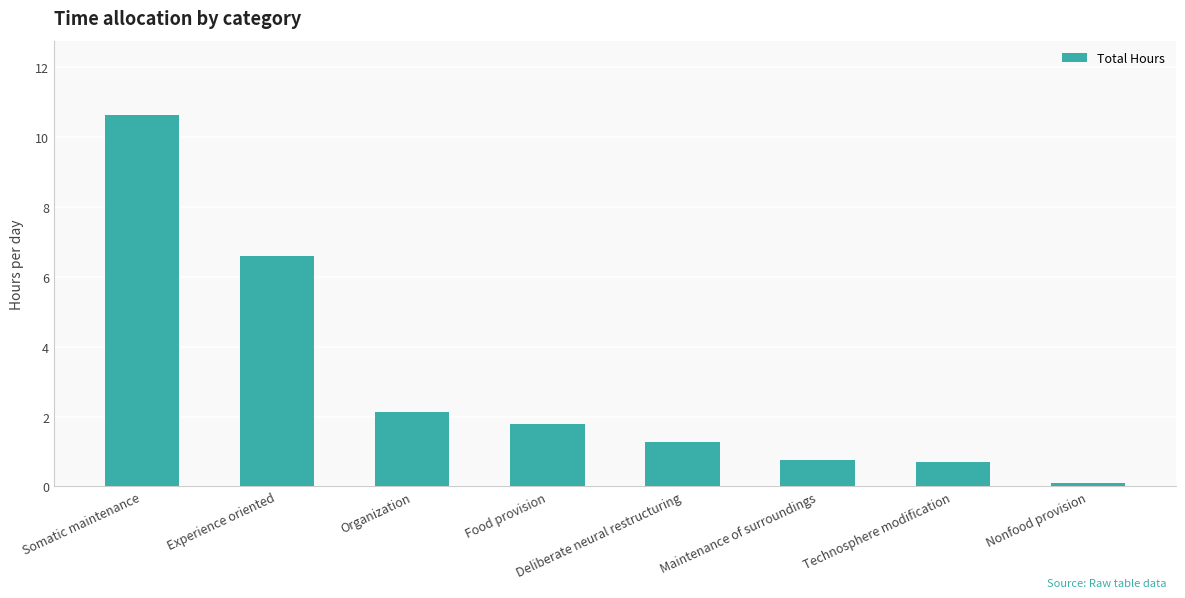

At which label does the data first exceed 1?

Somatic maintenance